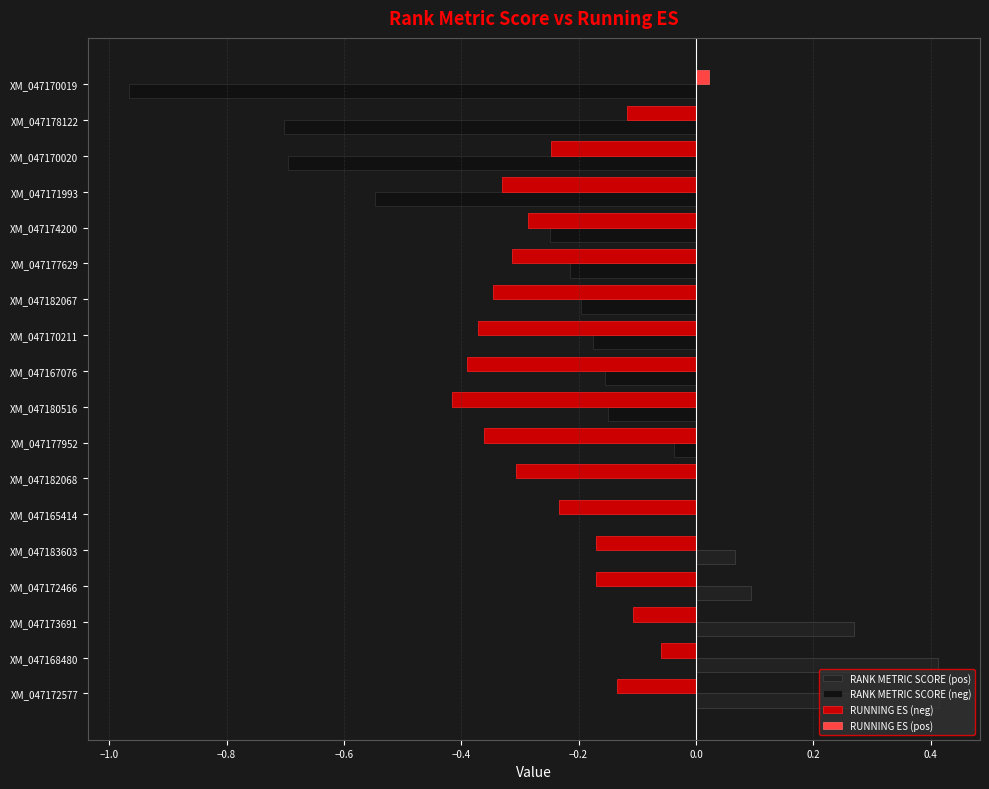

Reading left to right, what are all the values shown in this chart?

RANK METRIC SCORE (pos): 0.4	0.4	0.3	0.1	0.1	0.0	0.0	0.0	0.0	0.0	0.0	0.0	0.0	0.0	0.0	0.0	0.0	0.0
RANK METRIC SCORE (neg): 0.0	0.0	0.0	0.0	0.0	0.0	0.0	-0.0	-0.1	-0.2	-0.2	-0.2	-0.2	-0.2	-0.5	-0.7	-0.7	-1.0
RUNNING ES (neg): -0.1	-0.1	-0.1	-0.2	-0.2	-0.2	-0.3	-0.4	-0.4	-0.4	-0.4	-0.3	-0.3	-0.3	-0.3	-0.2	-0.1	0.0
RUNNING ES (pos): 0.0	0.0	0.0	0.0	0.0	0.0	0.0	0.0	0.0	0.0	0.0	0.0	0.0	0.0	0.0	0.0	0.0	0.0